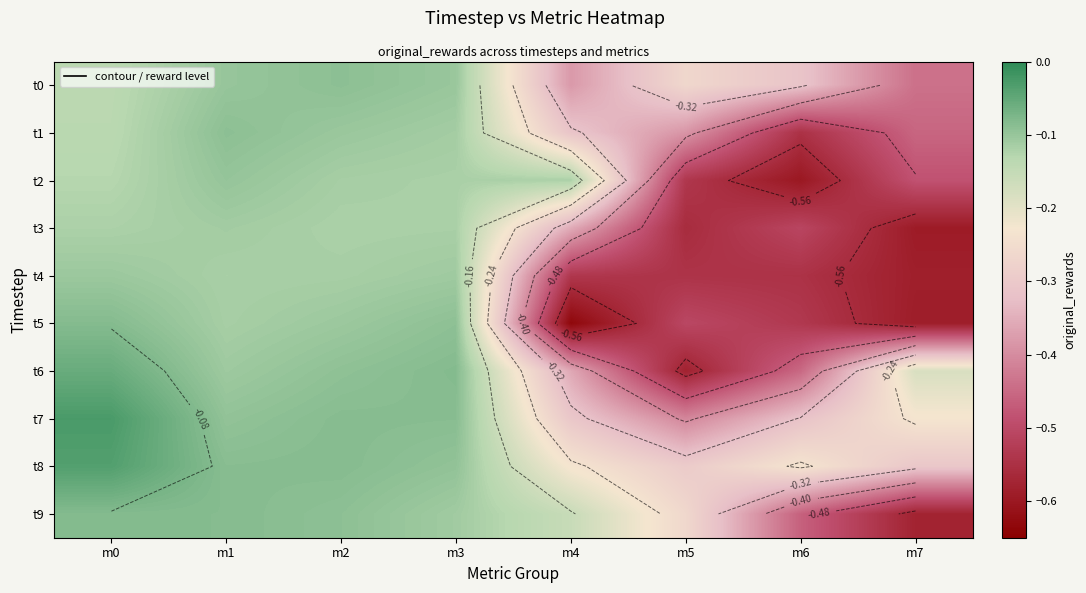

Between m6 and m4, which is larger?

m6